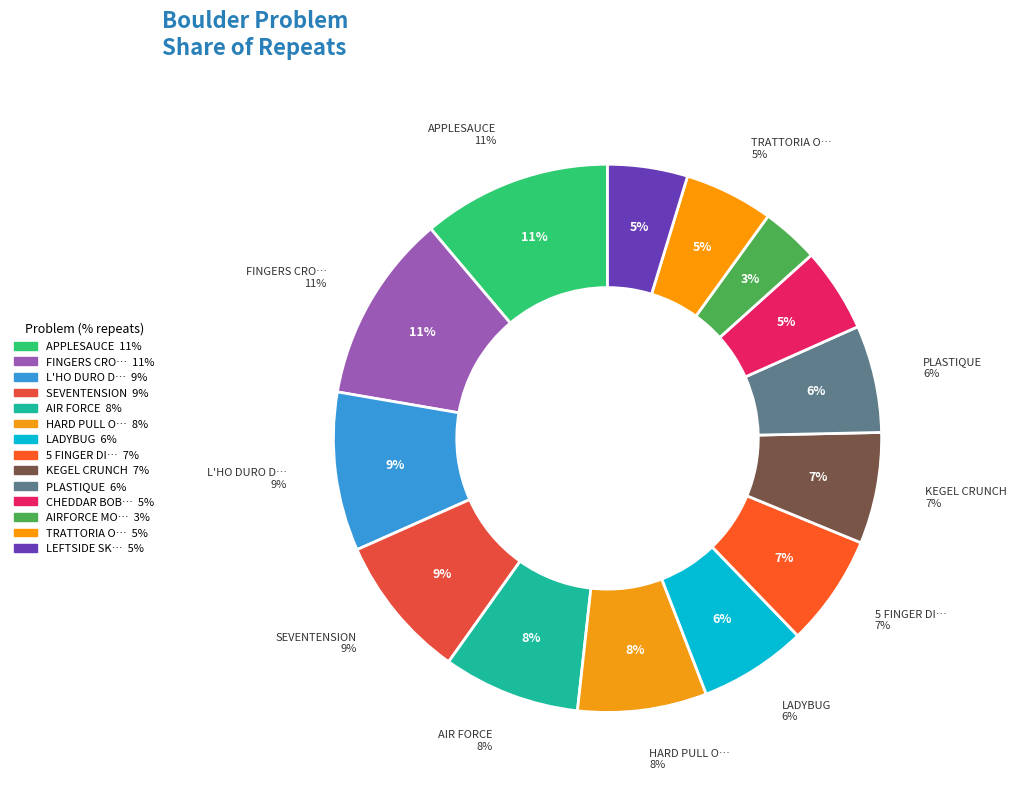

What percentage is the APPLESAUCE slice, to the nearest percent?

11%